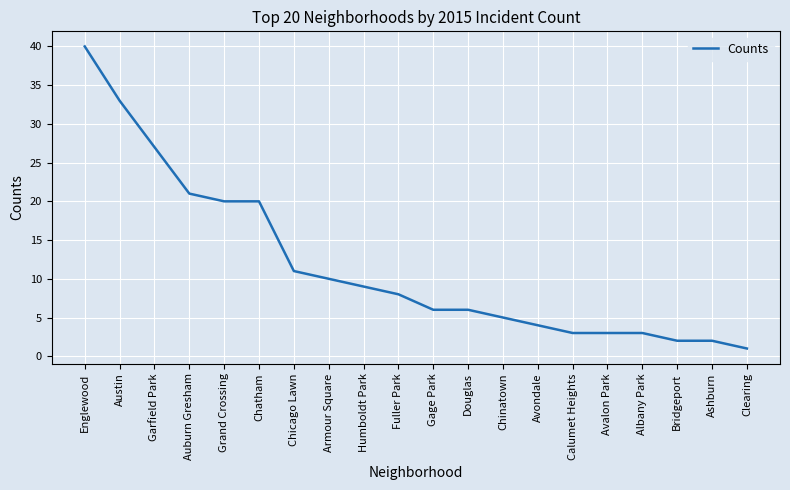

Read the value at Englewood.

40